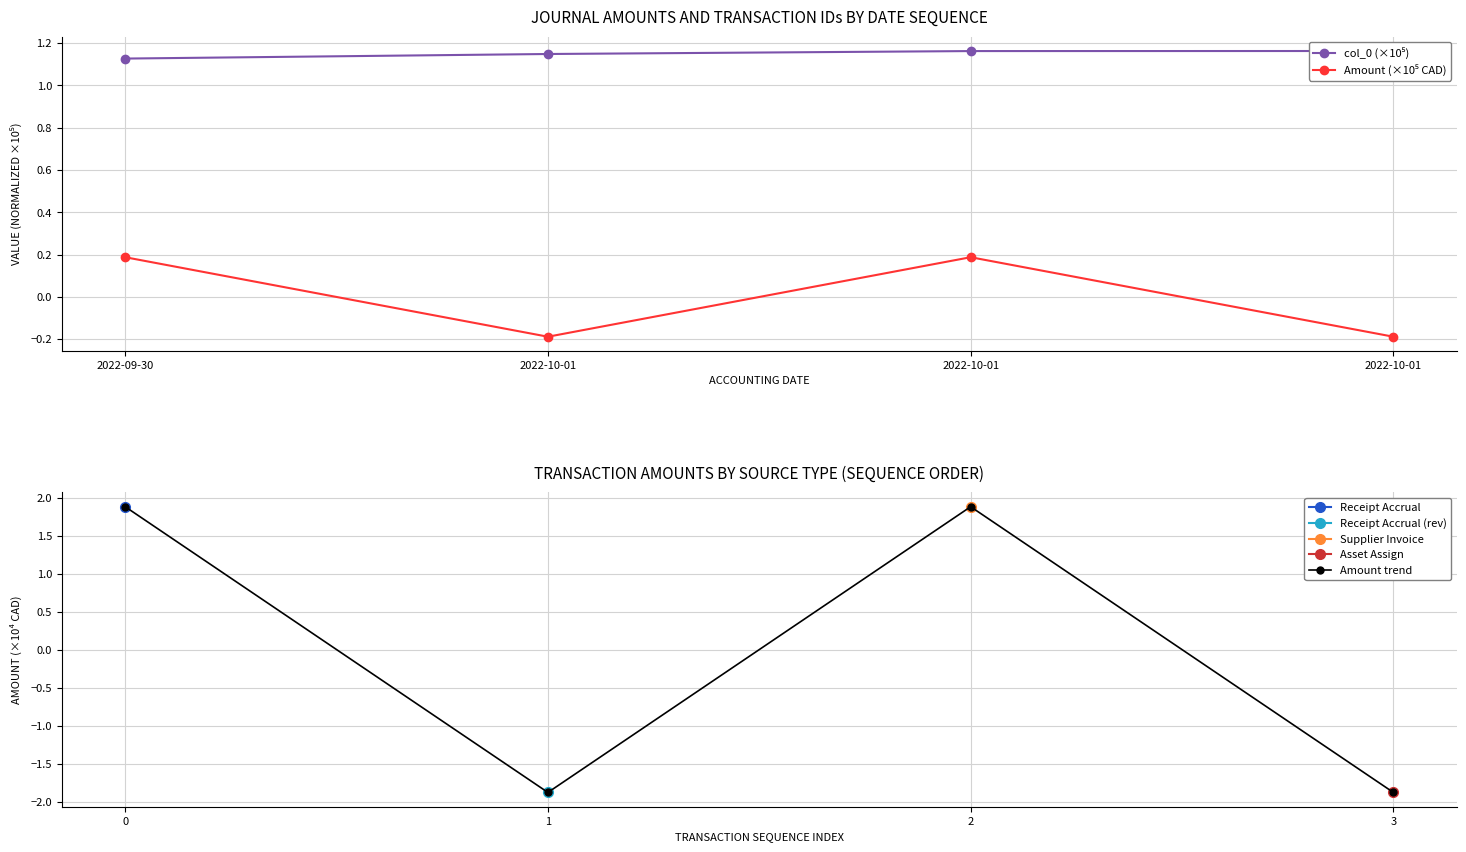

Which series has the largest range (max minus min)?

Amount trend